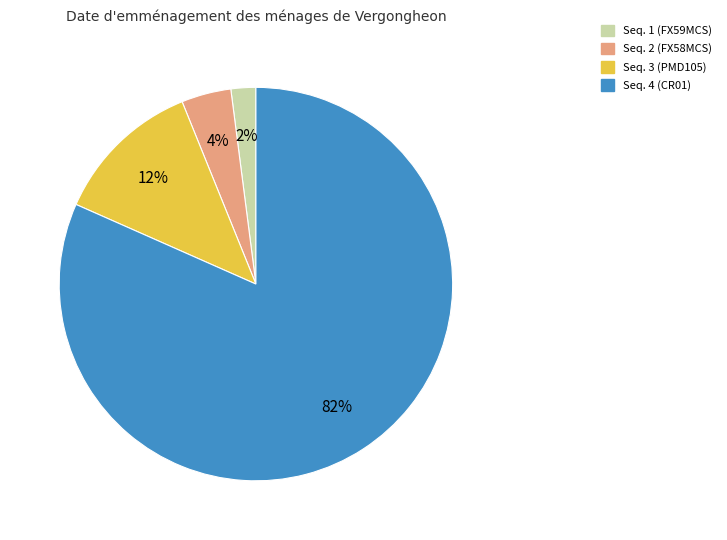

Count the number of slices in the pie.

4